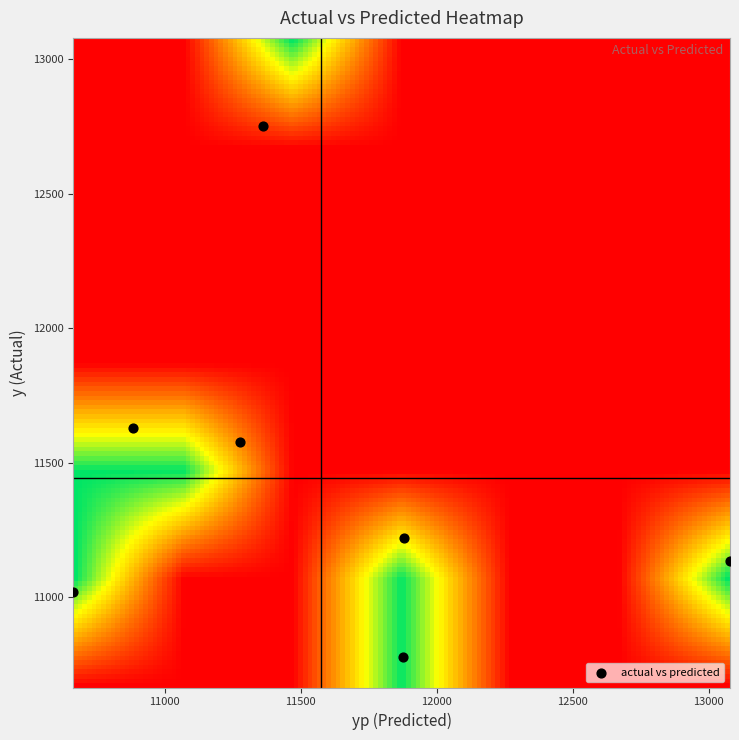

What Y value in the scatter plot is closest to 11763?

11628